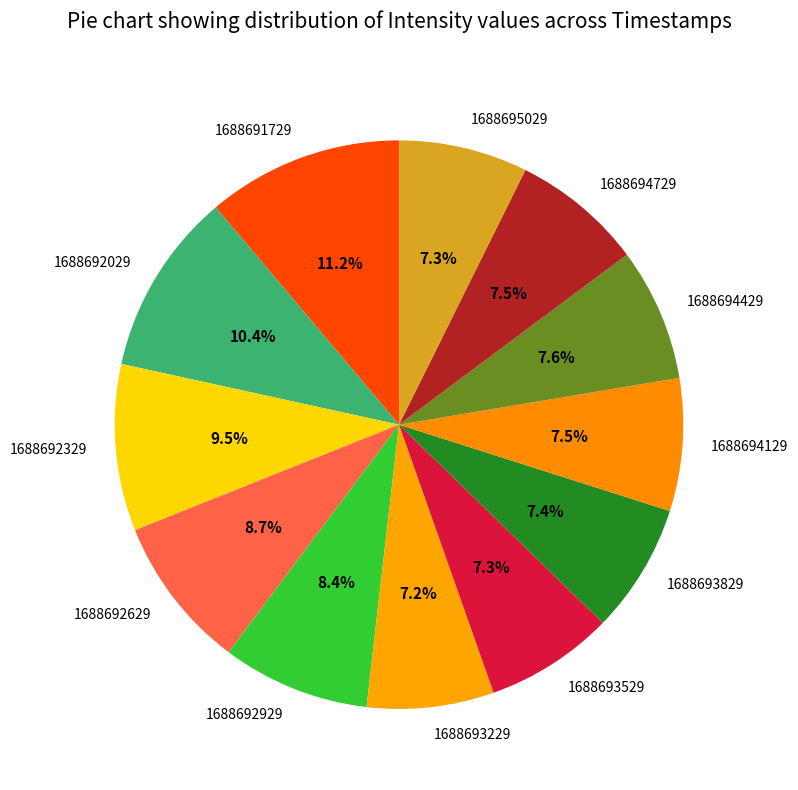

Which slice is the largest?

1688691729